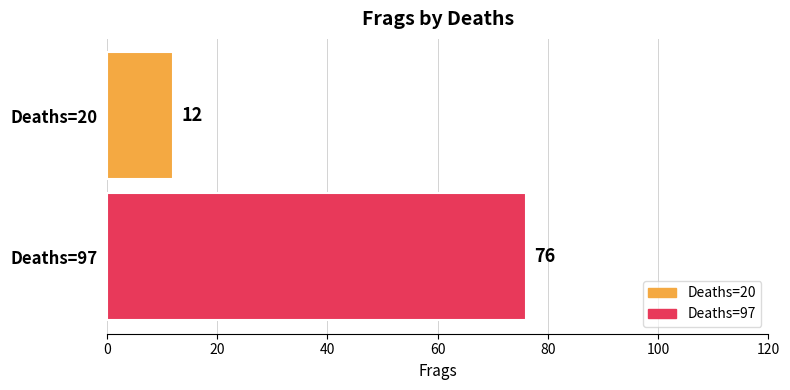

What is the maximum value for Deaths=97?

76